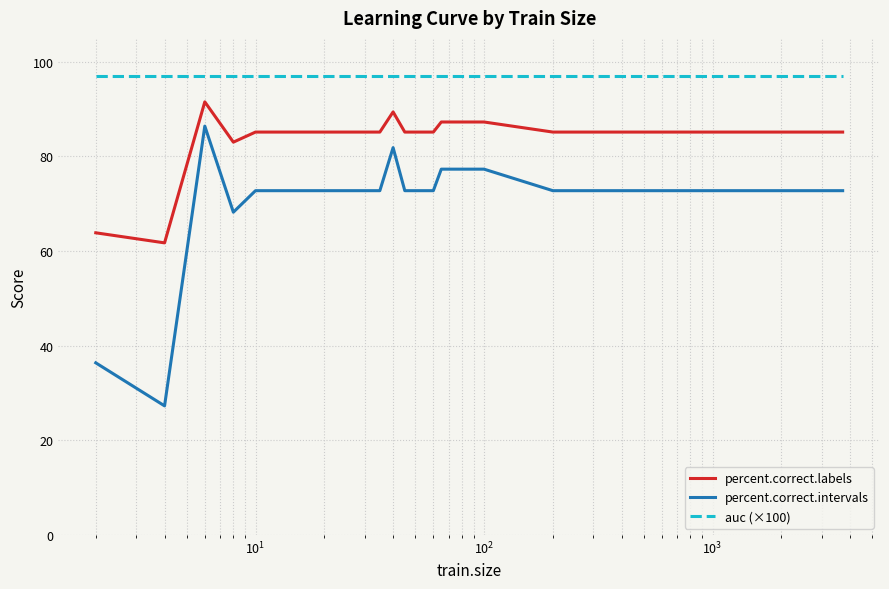

Which series has the largest range (max minus min)?

percent.correct.intervals